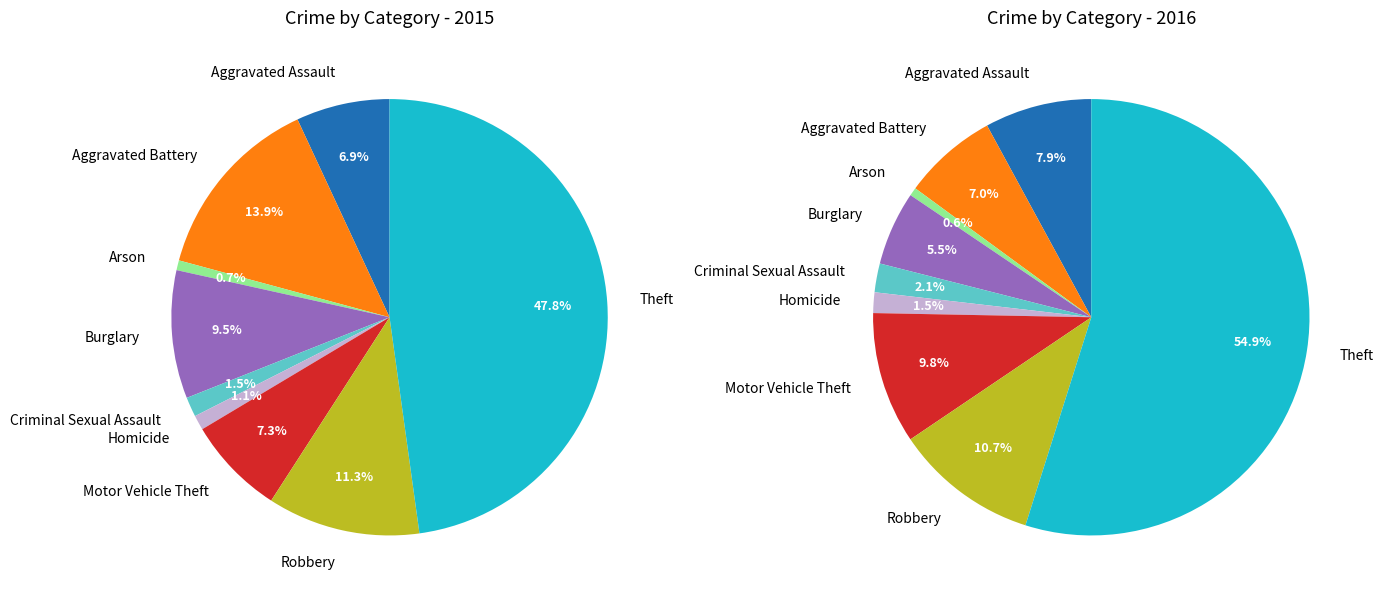

To the nearest percent, what is the difference between the largest and smallest slice percentages?

47%